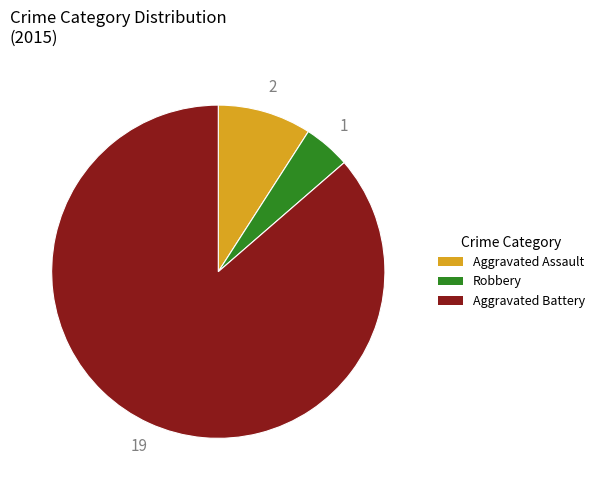

Is there a majority slice in this chart?

Yes